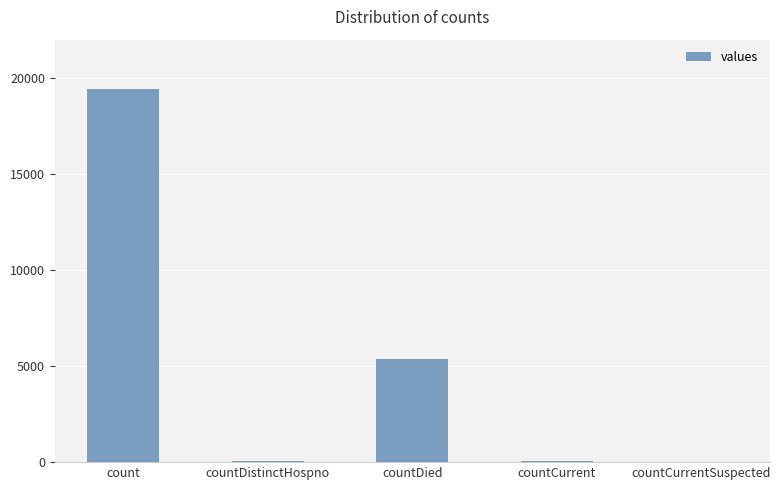

True or false: the data shows 8079 at countDied.

False